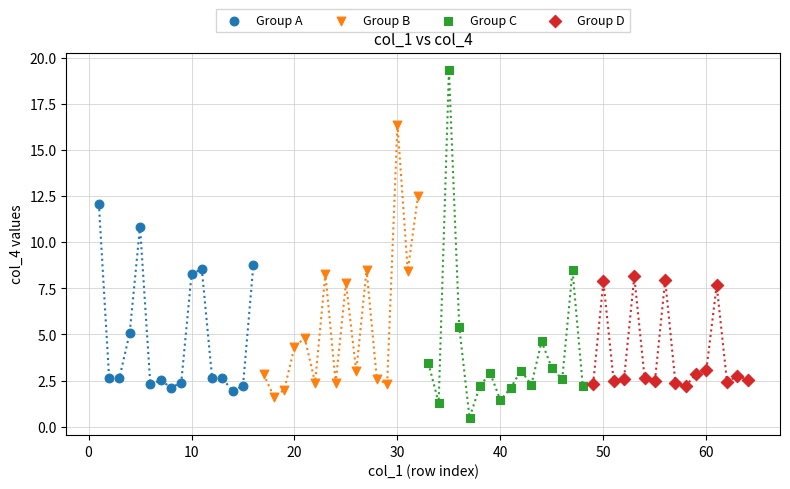

Which series contains the lowest Y value?

Group C